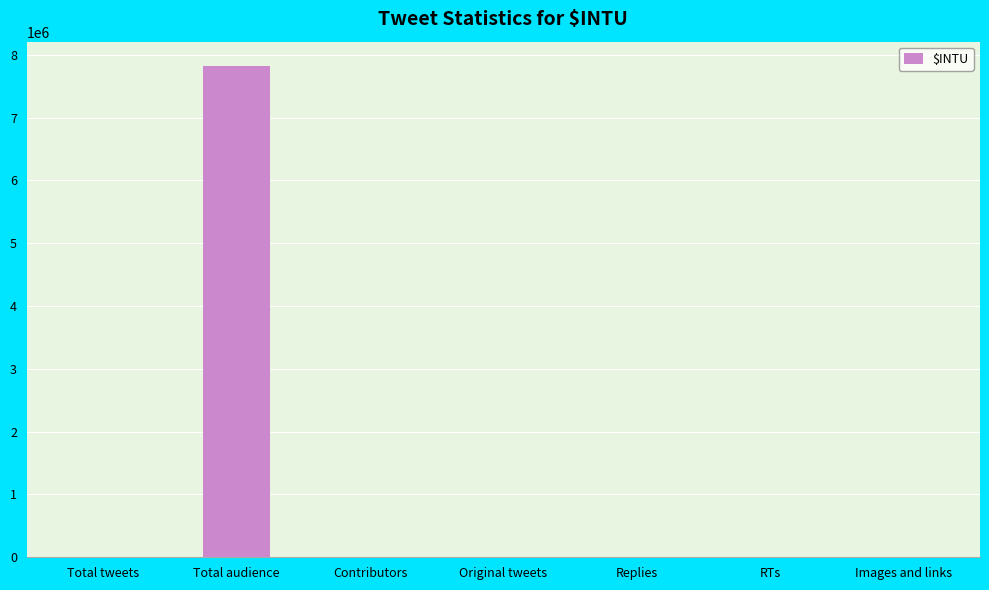

Count the number of data series in this chart.

1